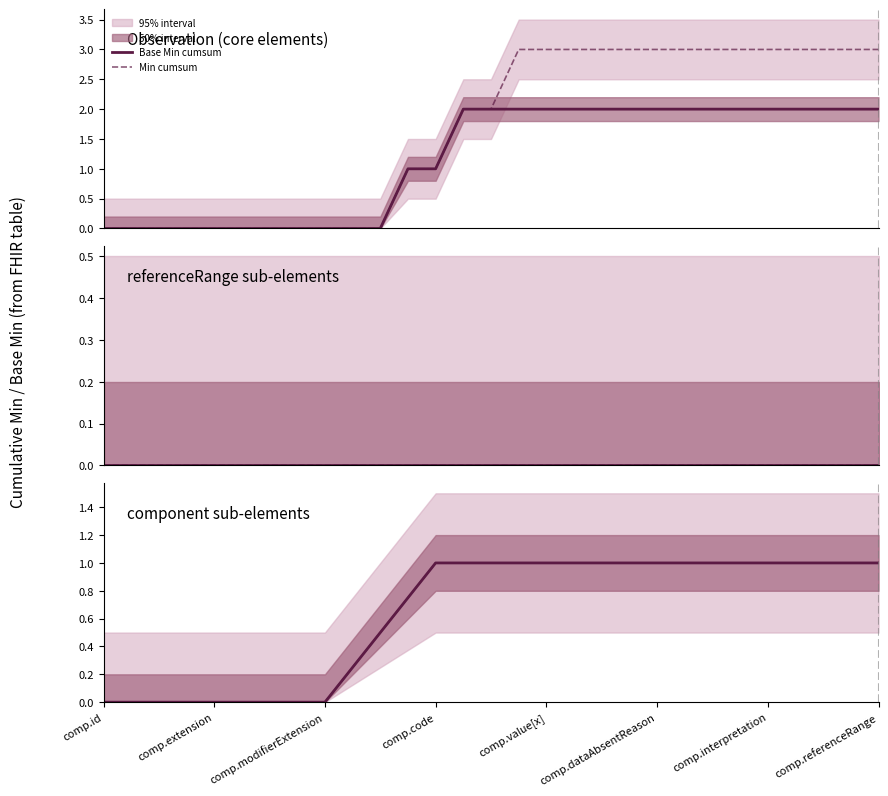

Is it true that Min cumsum equals 0 at comp.referenceRange?

False